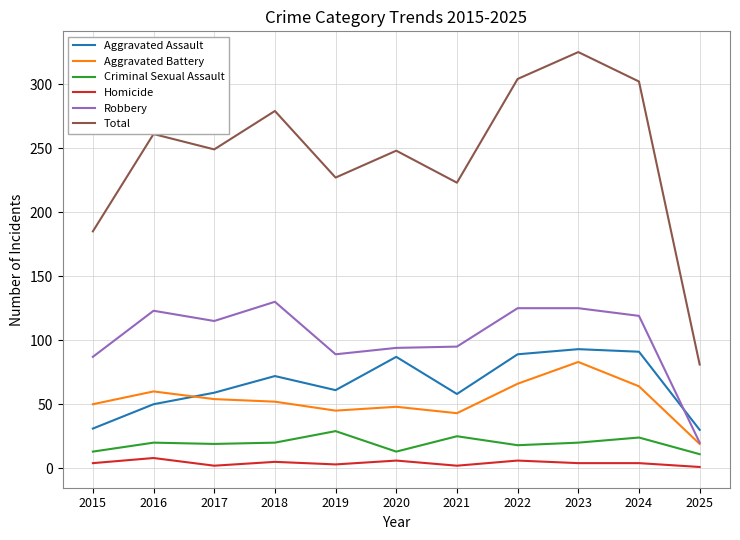

Which series has the largest total across all categories?

Total